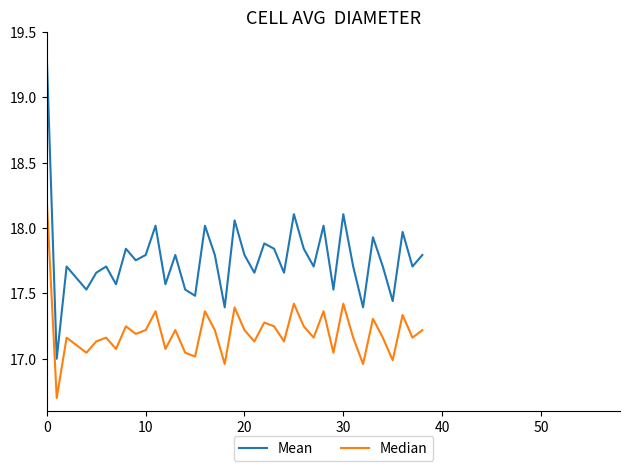

List the series in order of their peak value, lowest first.

Median, Mean